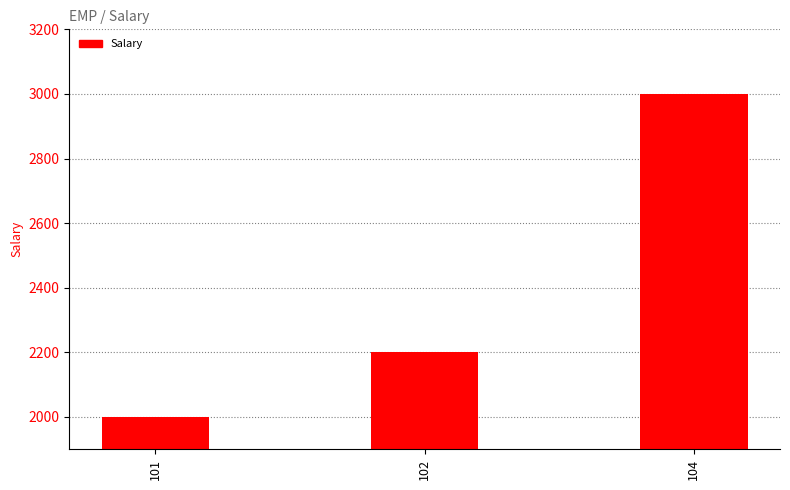

The value at 101 is 1152. True or false?

False